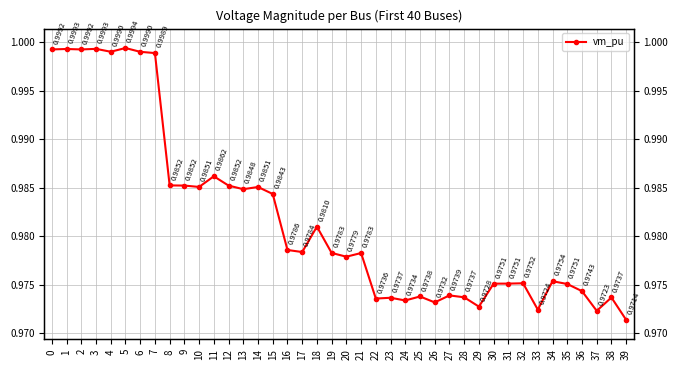

How many lines are shown in the chart?

1